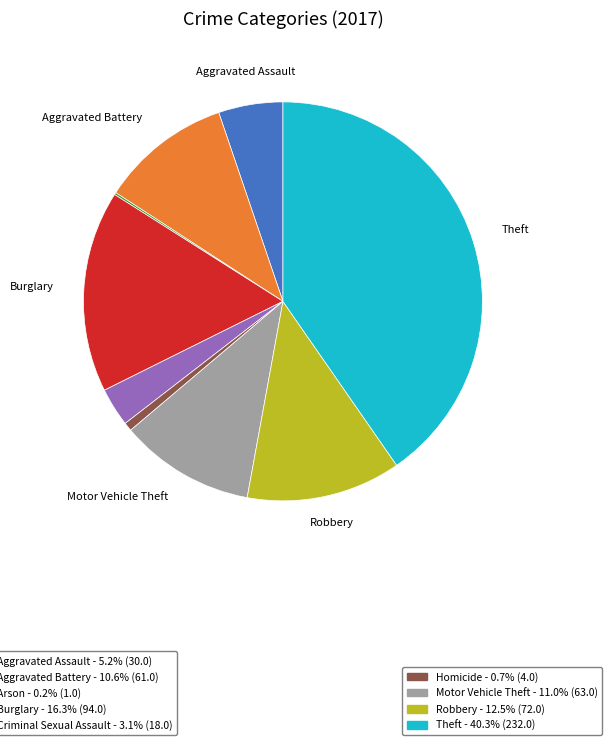

Is there any slice that represents more than half of the pie?

No